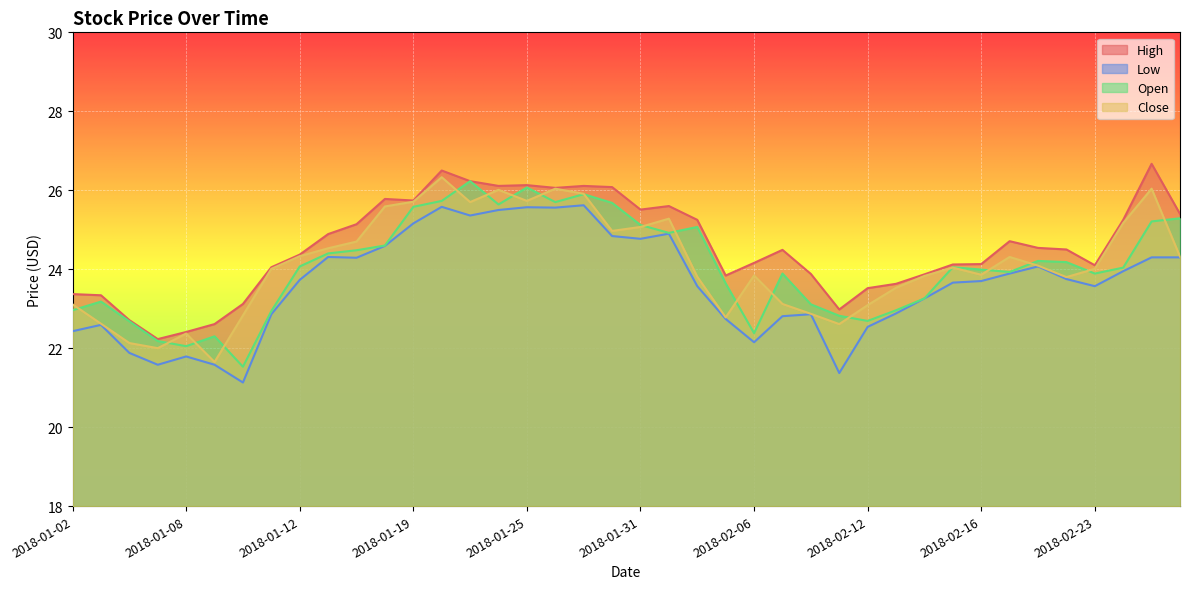

At which category is the sum across all series the highest?

2018-01-22